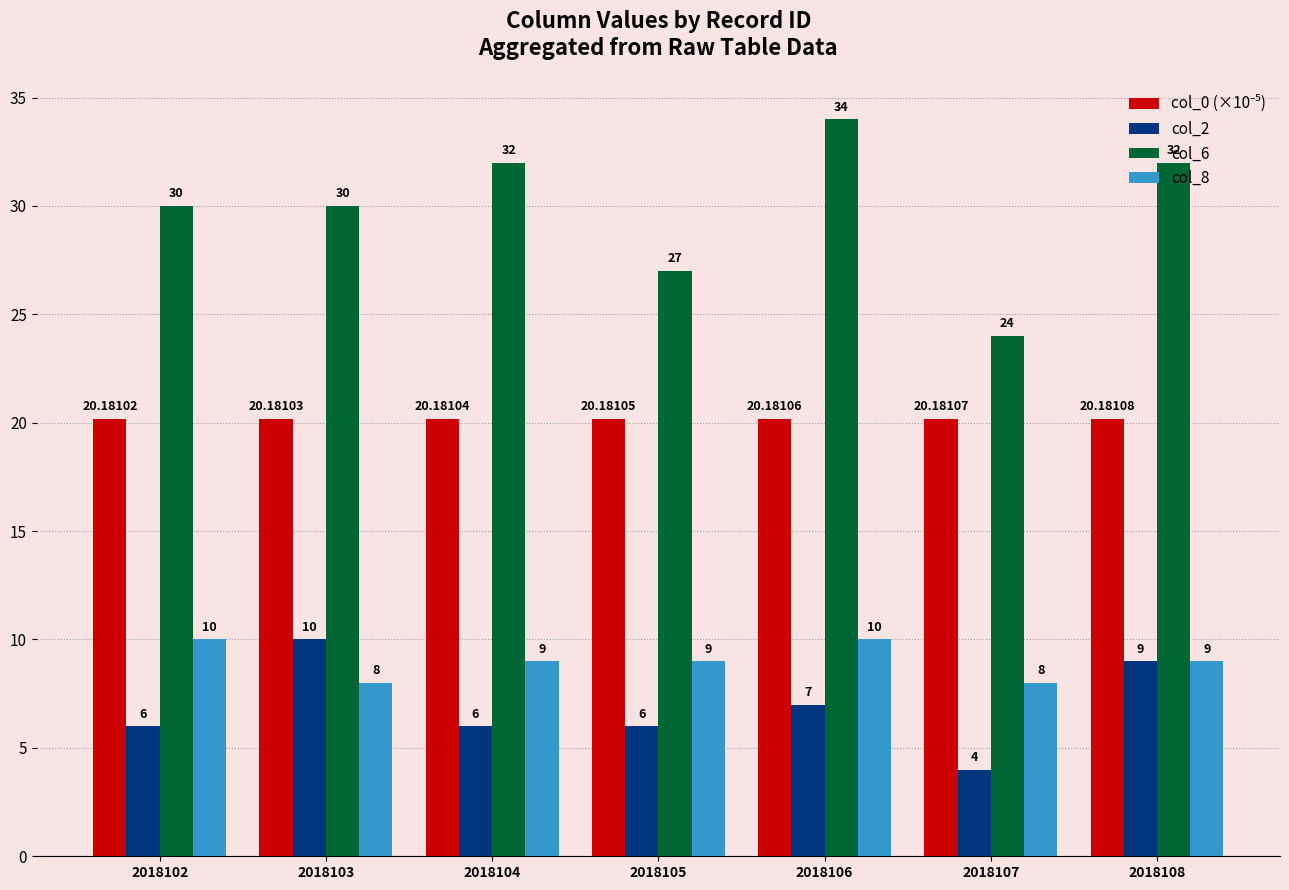

What is the maximum value for col_6?

34.0